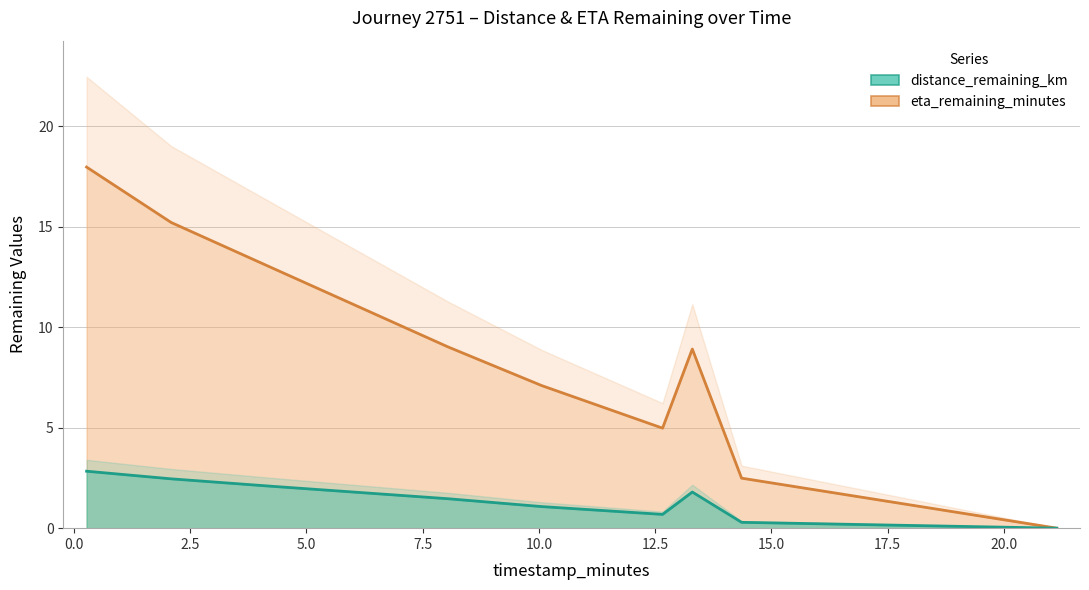

The distance_remaining_km series shows 2.0 at 8.05. True or false?

False